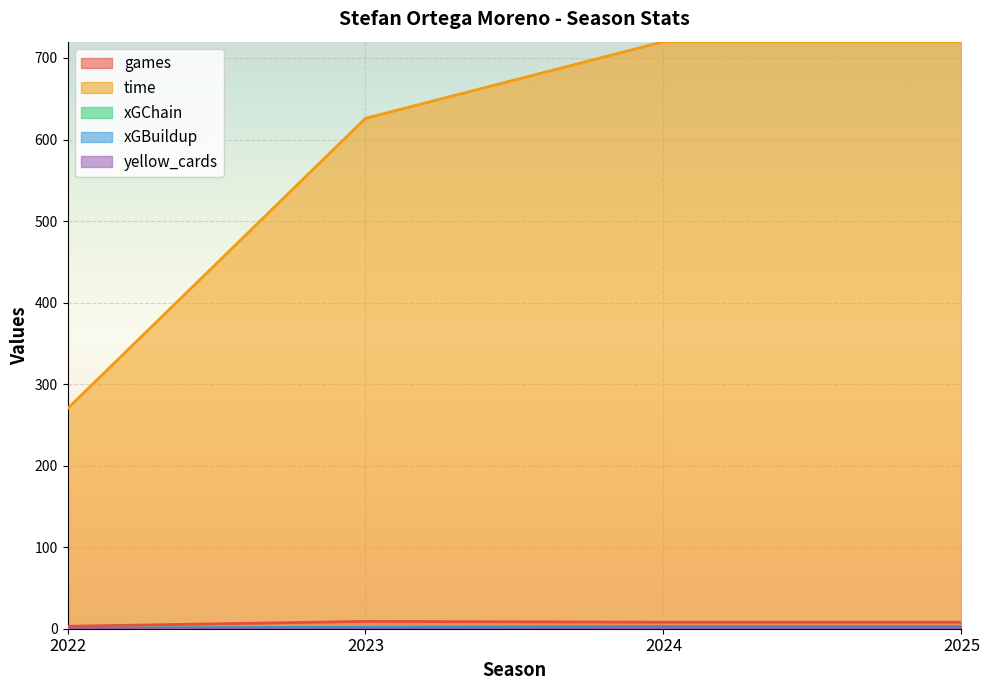

Which series has the largest total across all categories?

time